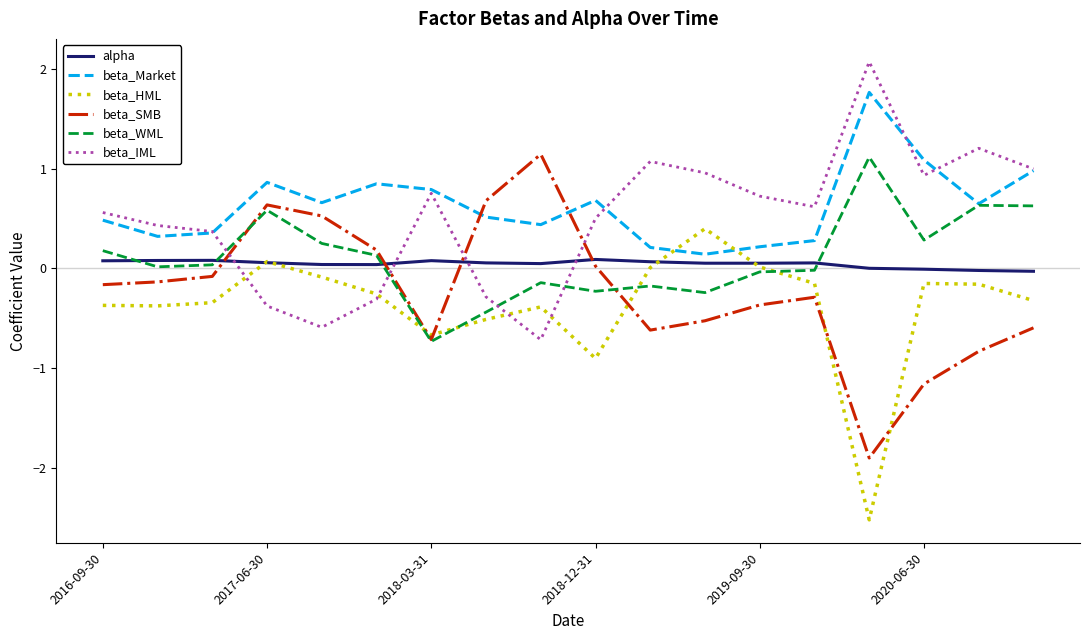

True or false: beta_IML has more than 2 points higher than both neighbors.

True